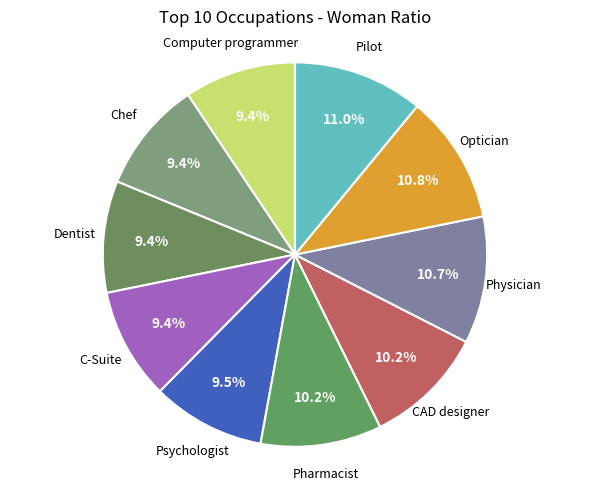

Count the number of slices in the pie.

10